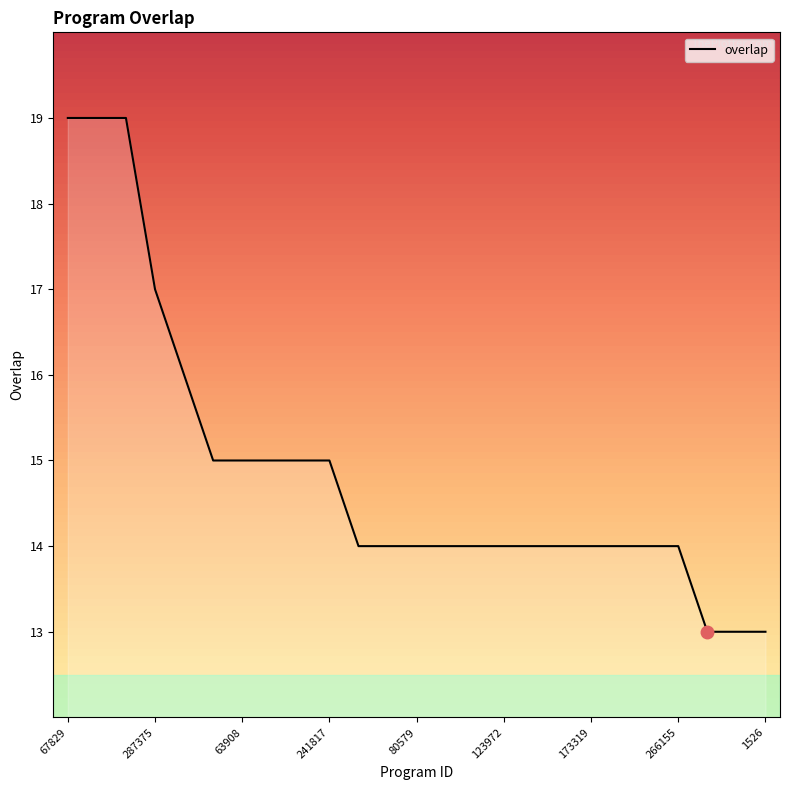

What is the difference between the maximum and minimum values?

6